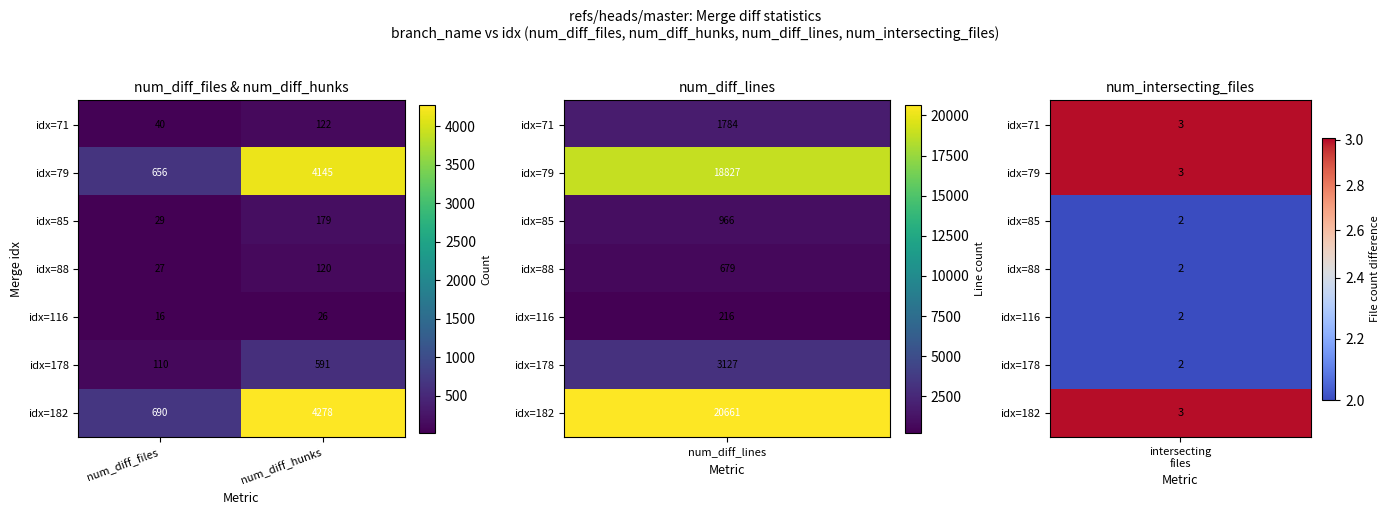

List the series in order of their peak value, highest first.

idx=182, idx=79, idx=178, idx=85, idx=71, idx=88, idx=116